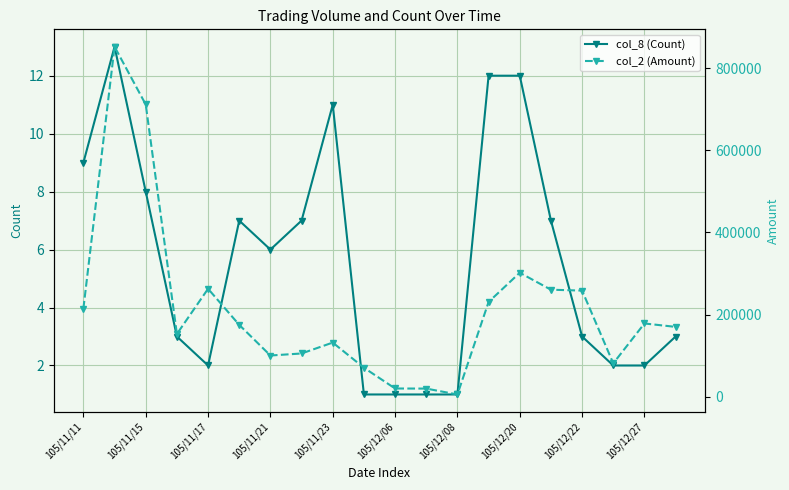

True or false: col_8 (Count) has more than 2 points higher than both neighbors.

True